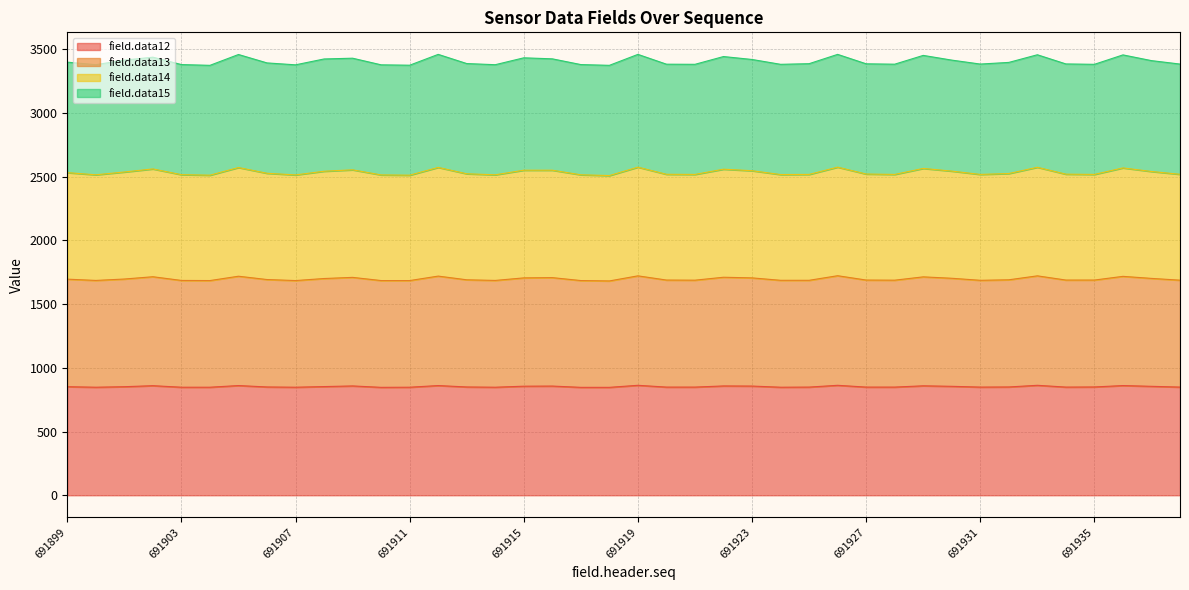

How many lines are shown in the chart?

4